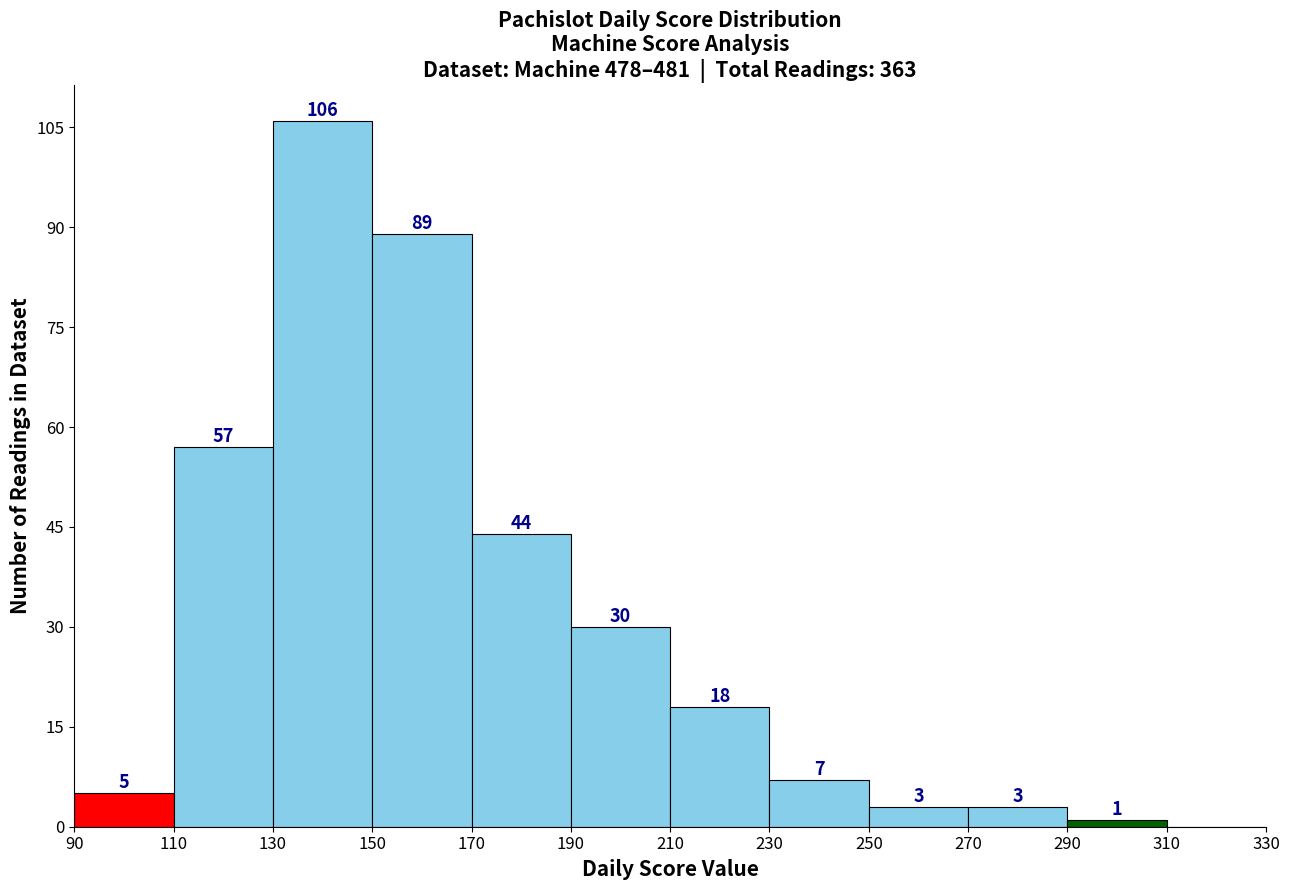

Which range on the x-axis has the tallest bar?

130 to 150